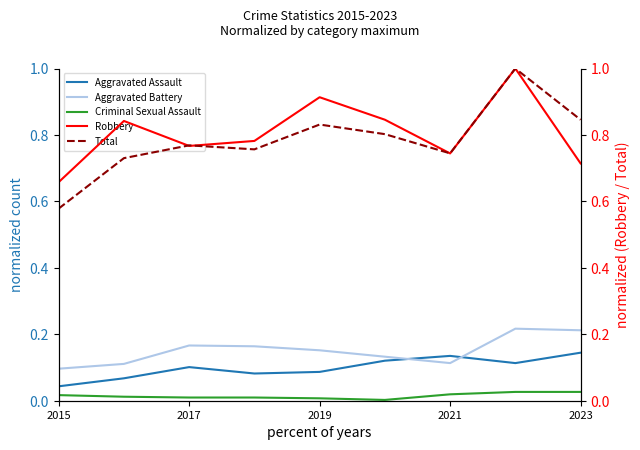

Which series has the largest range (max minus min)?

Total